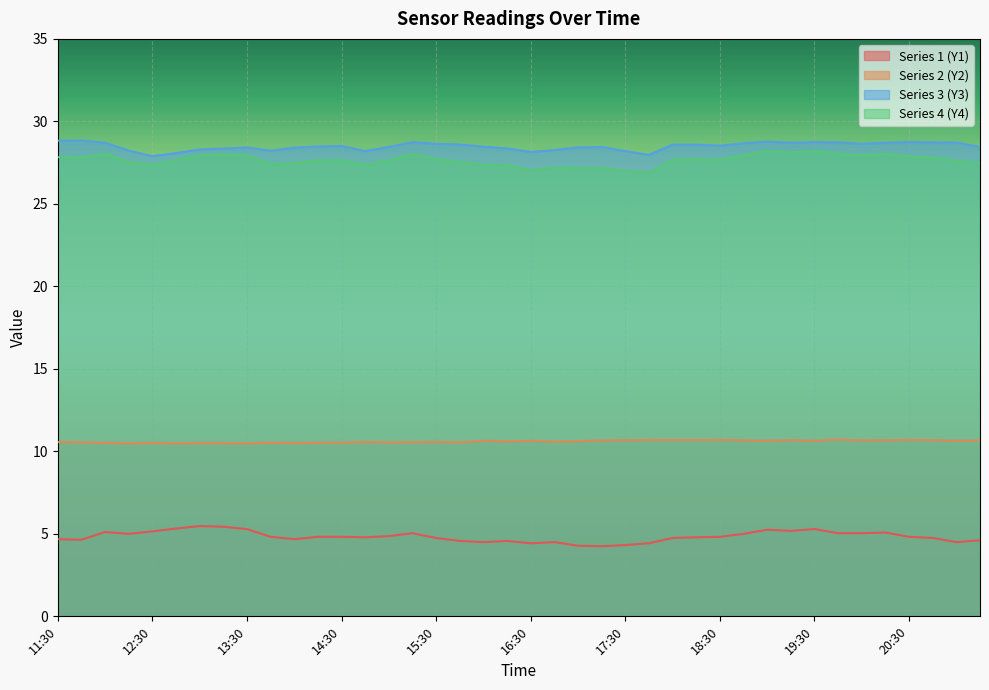

The value of Series3_Y at 17:00 is 28.4. True or false?

True